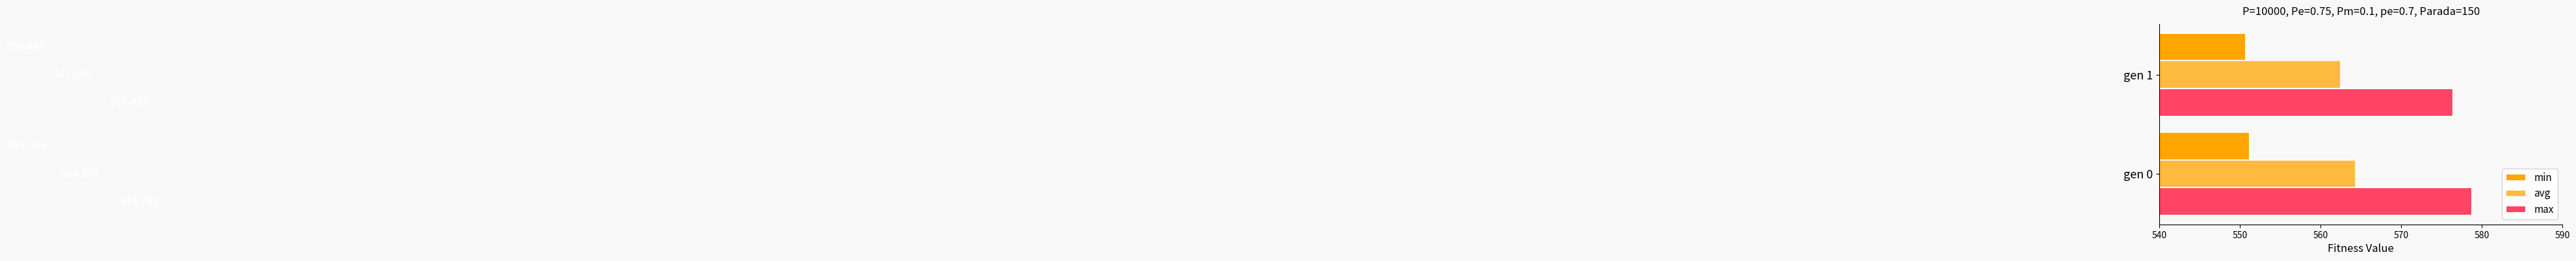

How many series are shown in this chart?

3